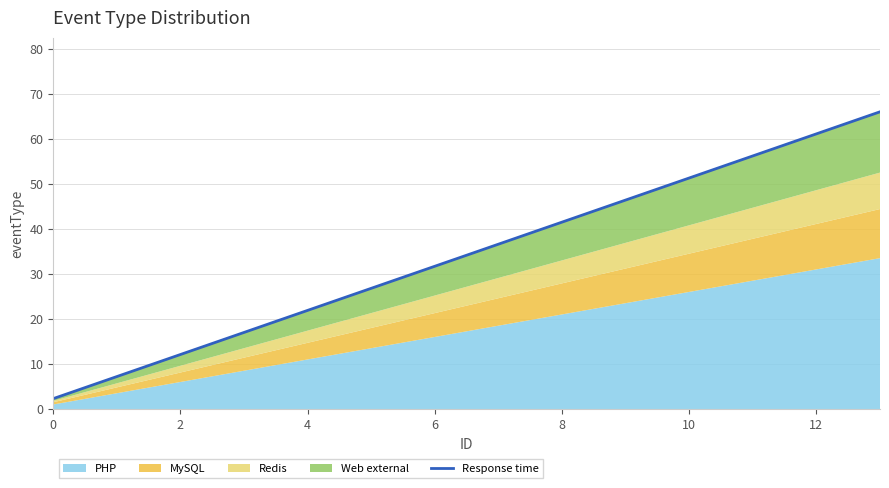

Reading left to right, what are all the values shown in this chart?

2.3	7.2	12.1	17.0	21.9	26.8	31.7	36.6	41.5	46.4	51.3	56.2	61.1	66.0